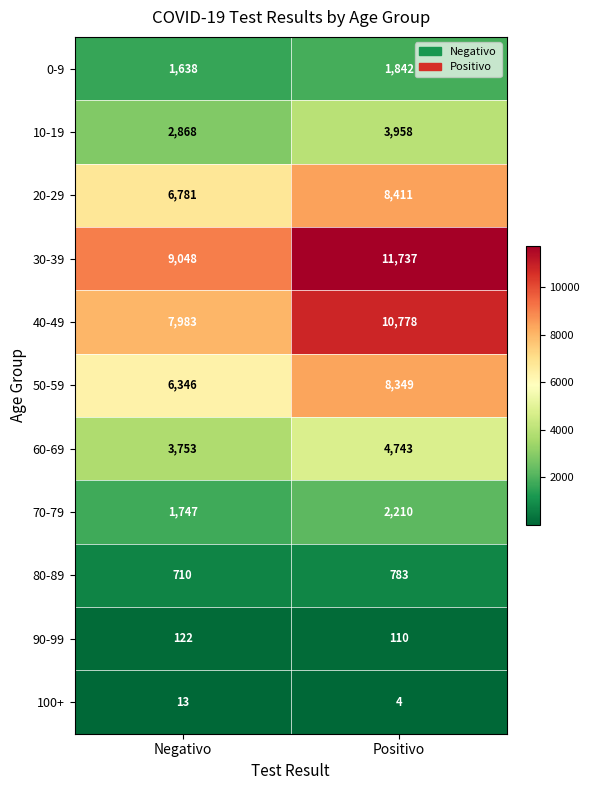

What is the approximate value of 30-39 at Positivo?

11737